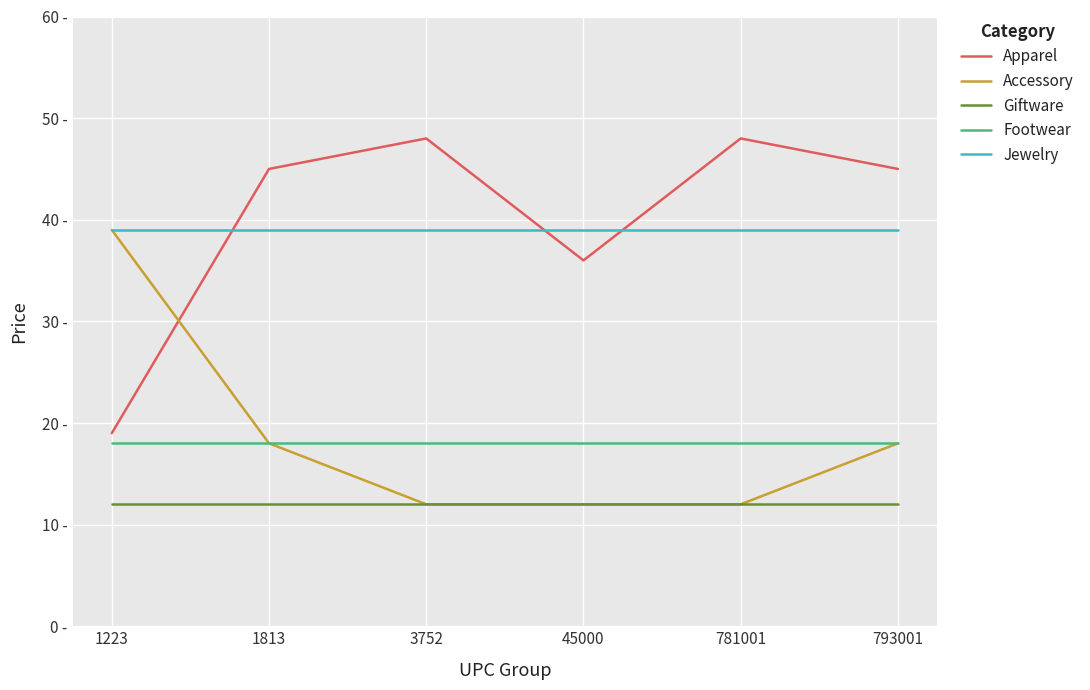

How many Apparel values are between 36 and 48?

5